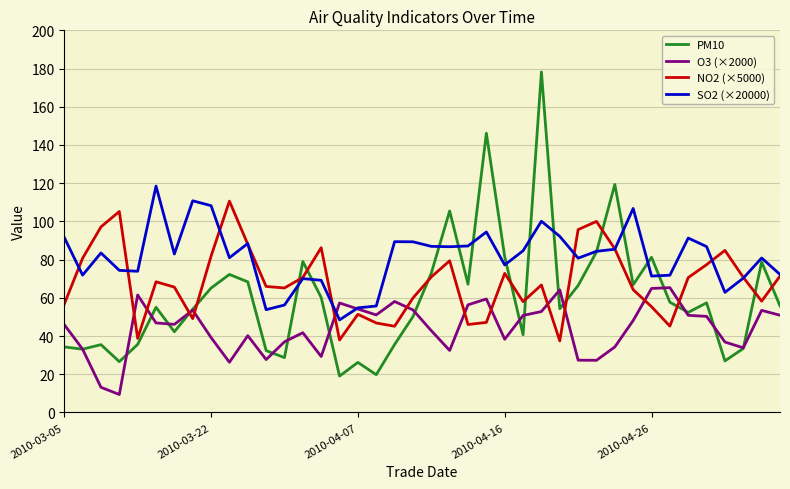

True or false: NO2 (×5000) and PM10 cross at least once.

True